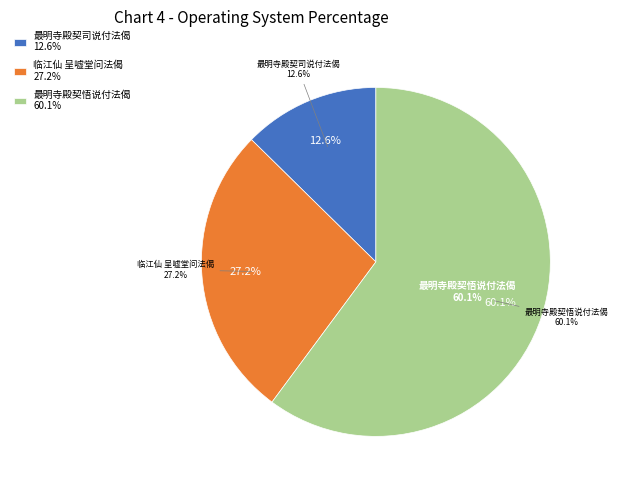

Between 最明寺殿契悟说付法偈 and 临江仙 呈嘘堂问法偈, which is larger?

最明寺殿契悟说付法偈